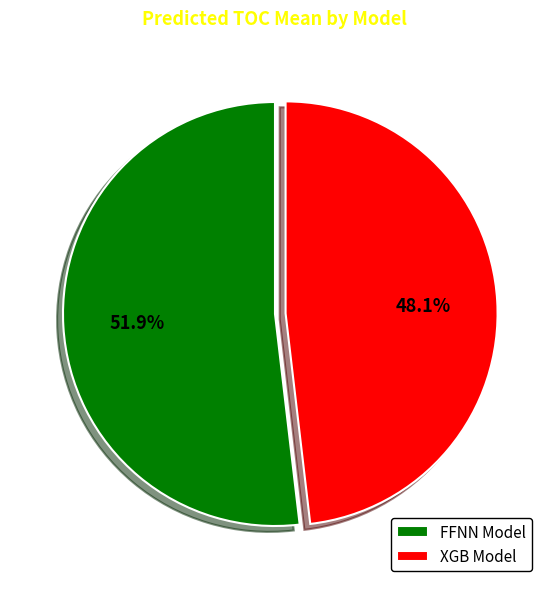

Combined, do XGB Model and FFNN Model account for over 50%?

Yes